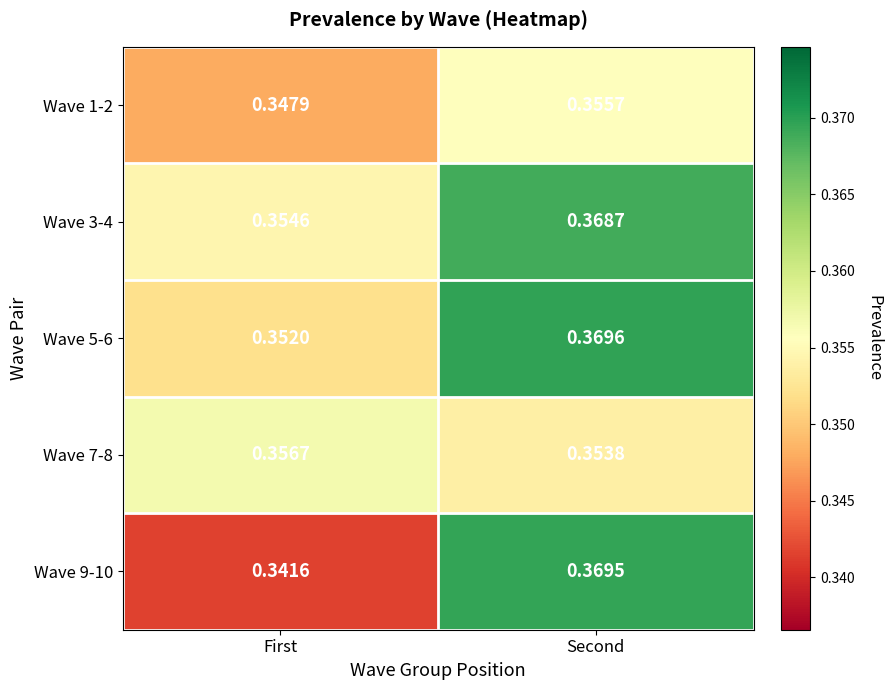

At which label is Wave 9-10 closest to 0?

First